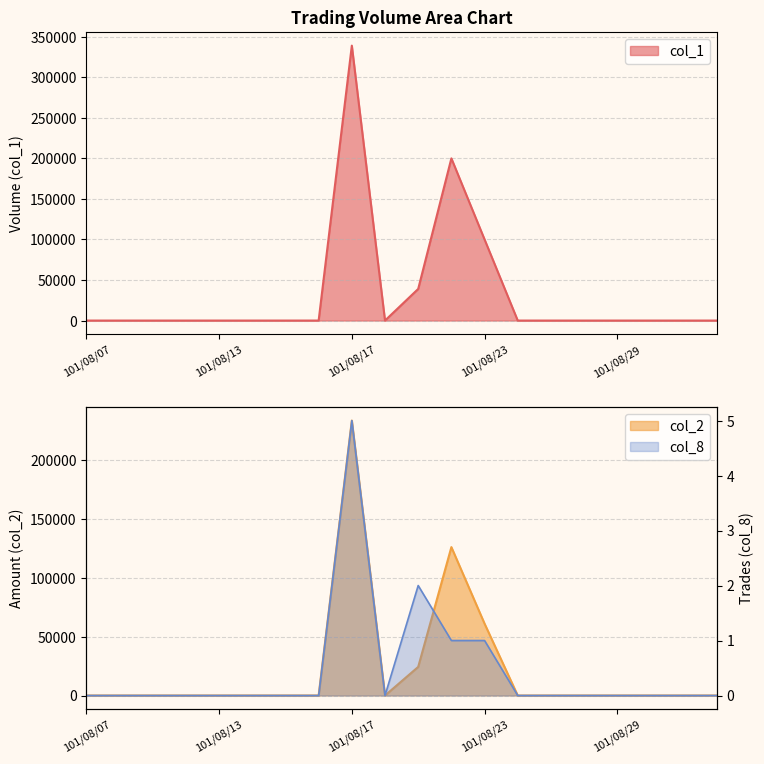

True or false: col_1 has more than 2 interior local peaks.

False